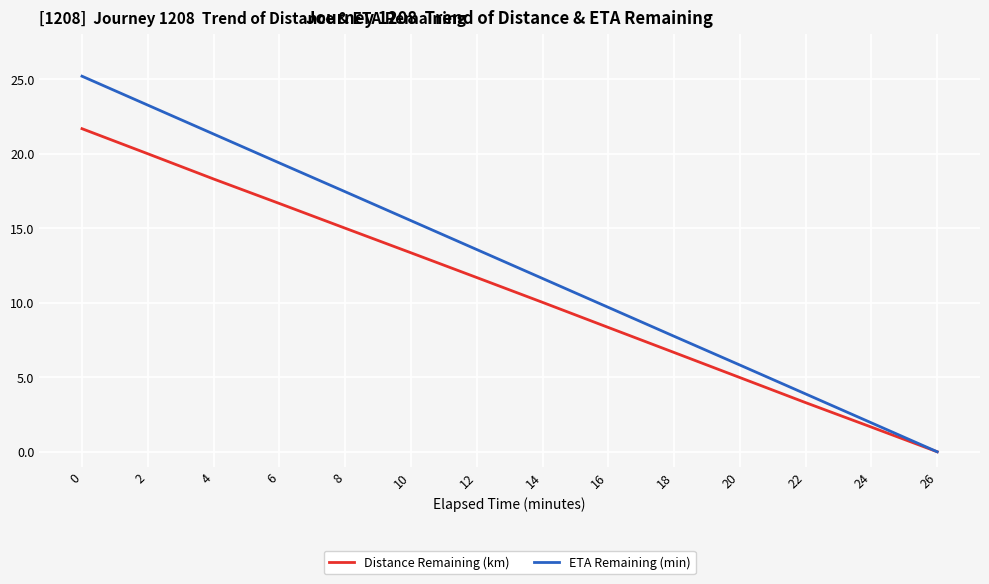

What is the total value across all series at 2?

43.3